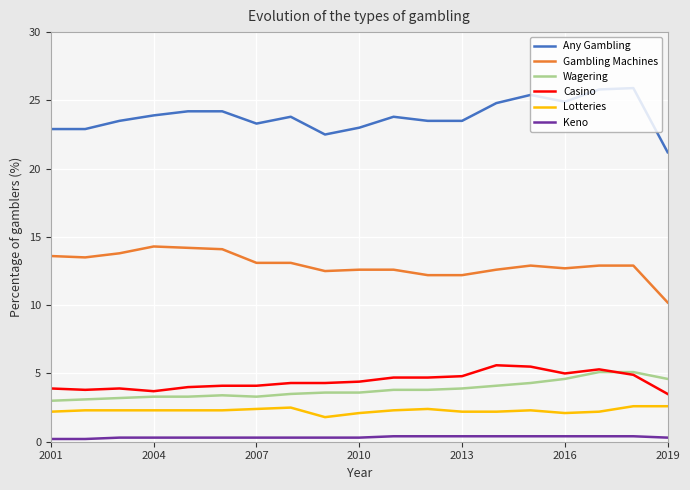

Which series has the largest range (max minus min)?

Any Gambling